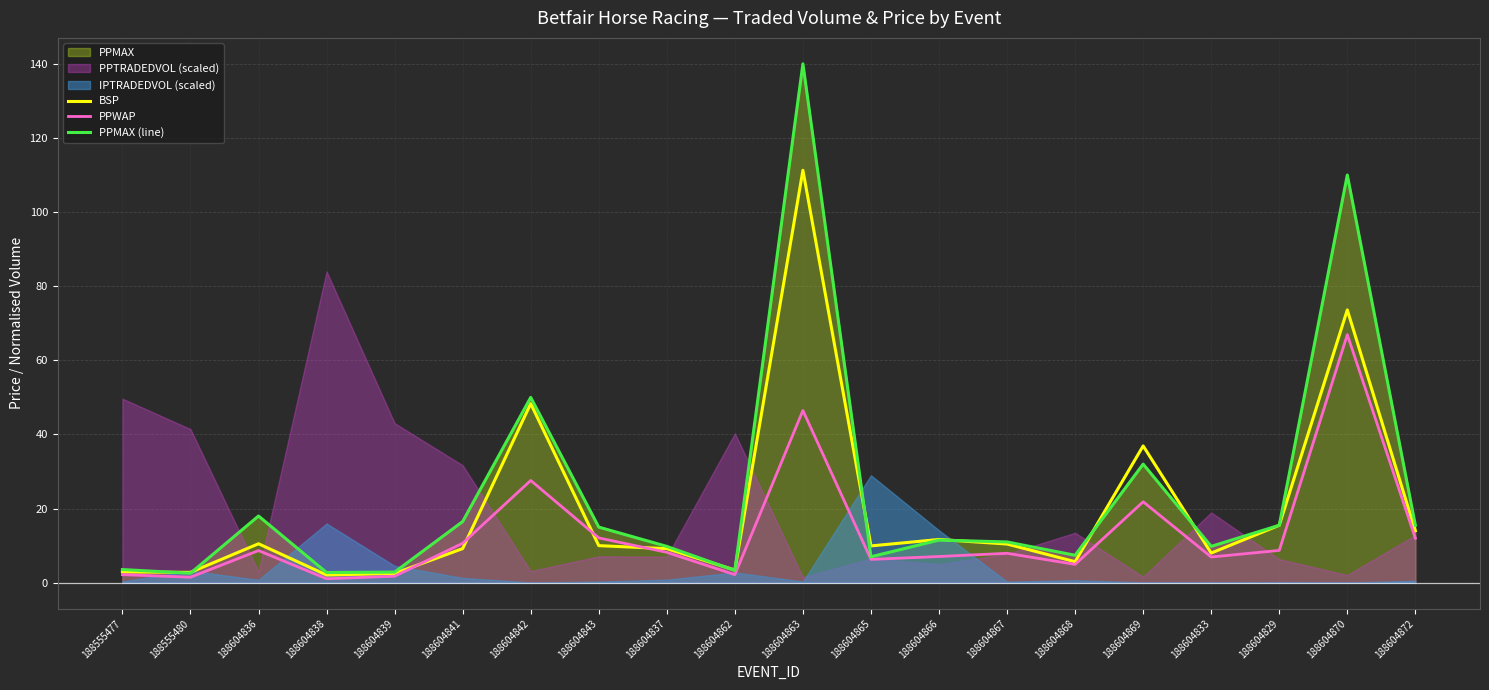

Between 188604865 and 188604866, which series saw the biggest shift?

PPMAX (line)